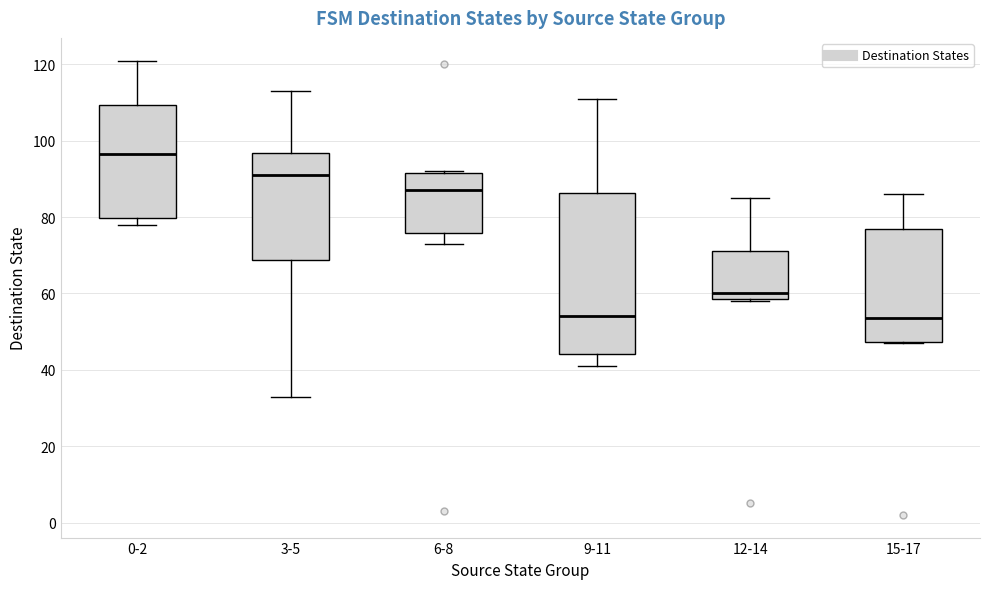

Where does the median line of the box for 9-11 sit on the y-axis? The values are not printed on the chart, so give them approximately, as read against the axis.

54